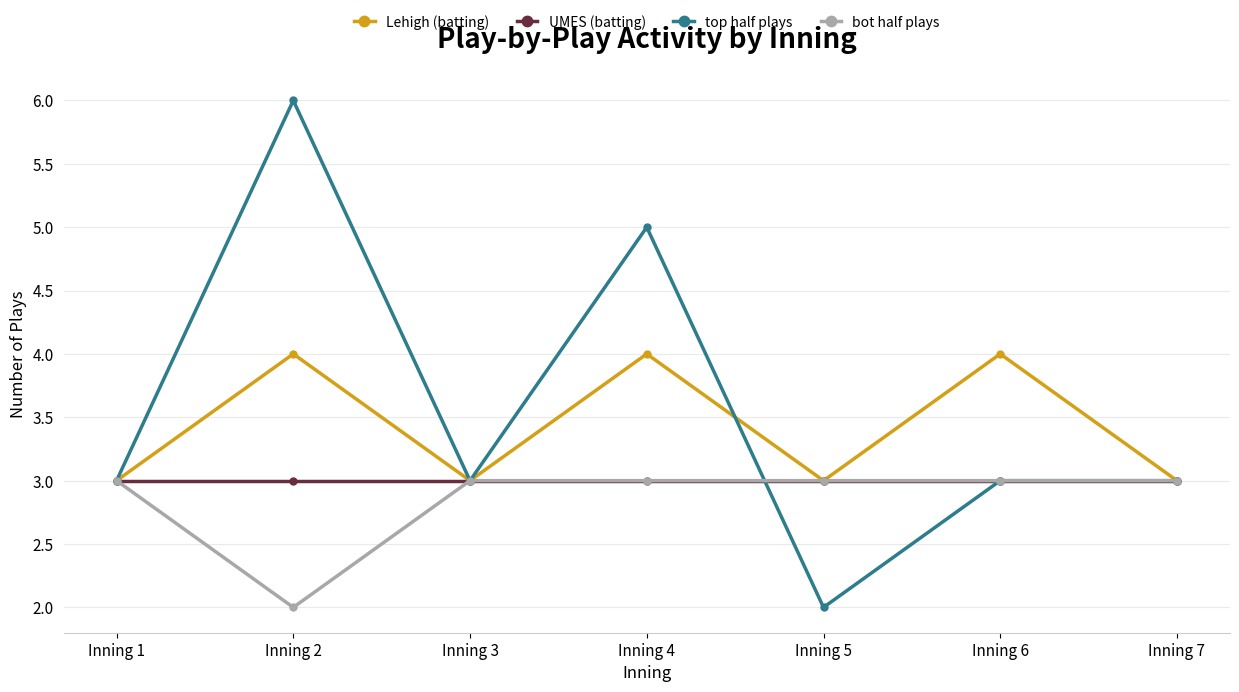

What are all the series names shown in the legend?

Lehigh (batting), UMES (batting), top half plays, bot half plays